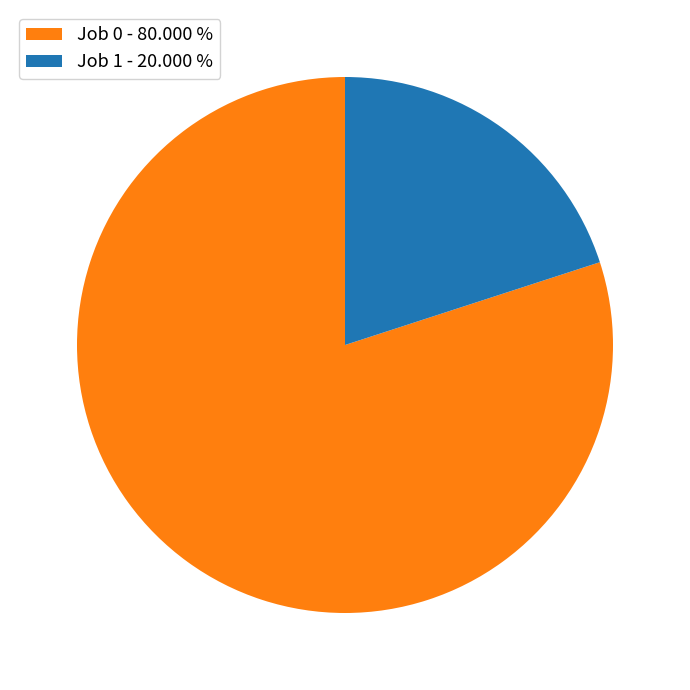

Between Job 0 - 80.000 % and Job 1 - 20.000 %, which is larger?

Job 0 - 80.000 %